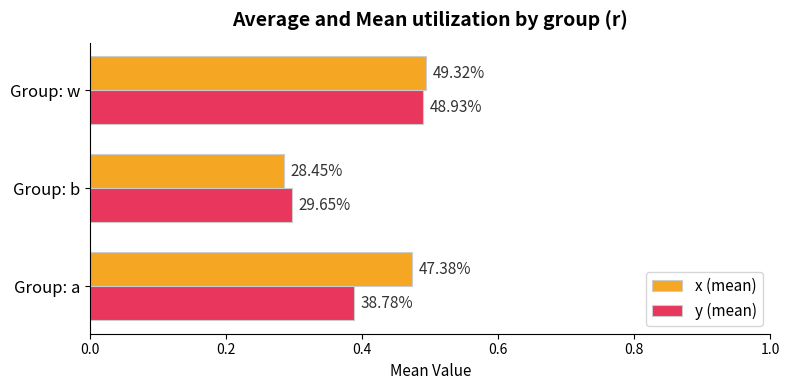

What are all the series names shown in the legend?

x (mean), y (mean)